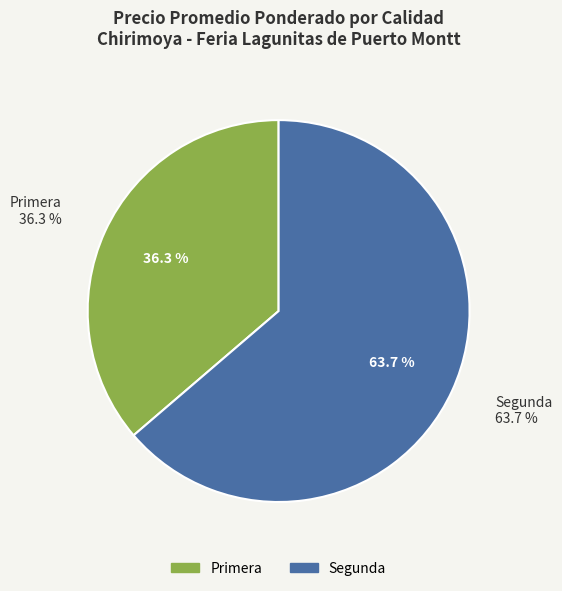

Is there a majority slice in this chart?

No